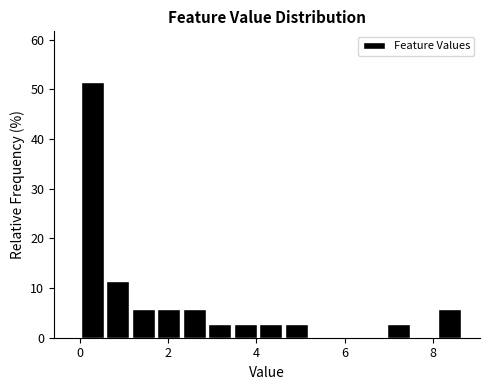

Around what value on the x-axis is the tallest bar? Give the approximate position of its centre, as read against the axis.

0.2